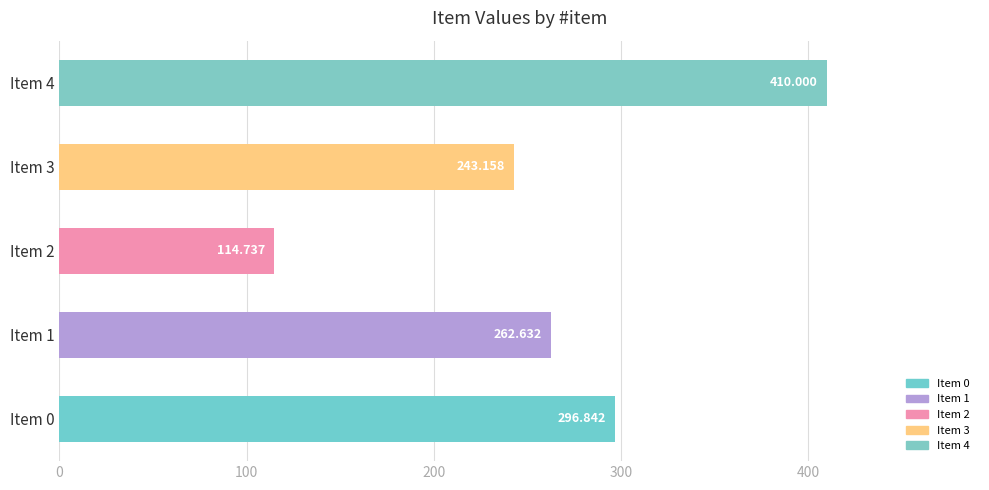

What is the minimum value shown in the chart?

114.7